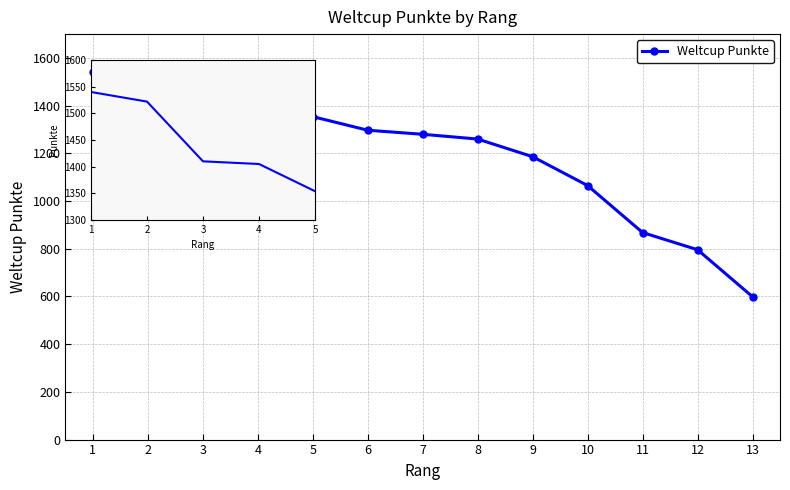

What is the sum of all values?

15582